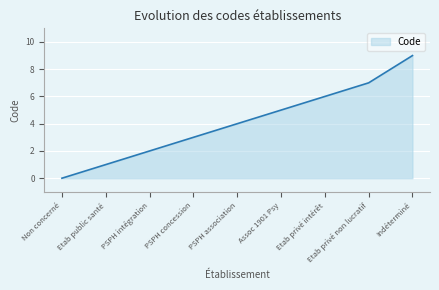

What value does the data have at Etab public santé?

1